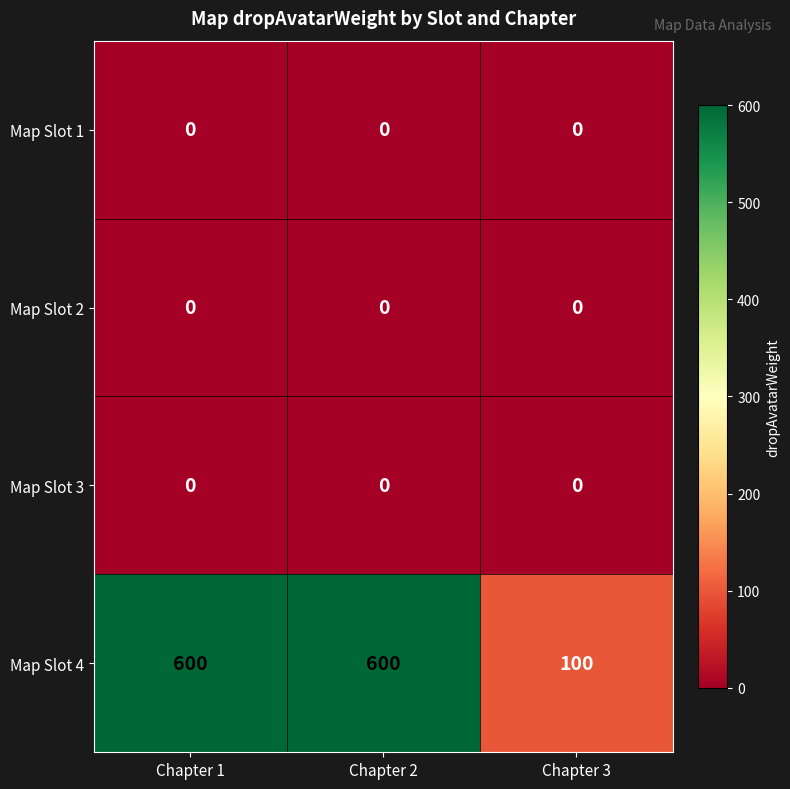

What is the total value across all series at Chapter 3?

100